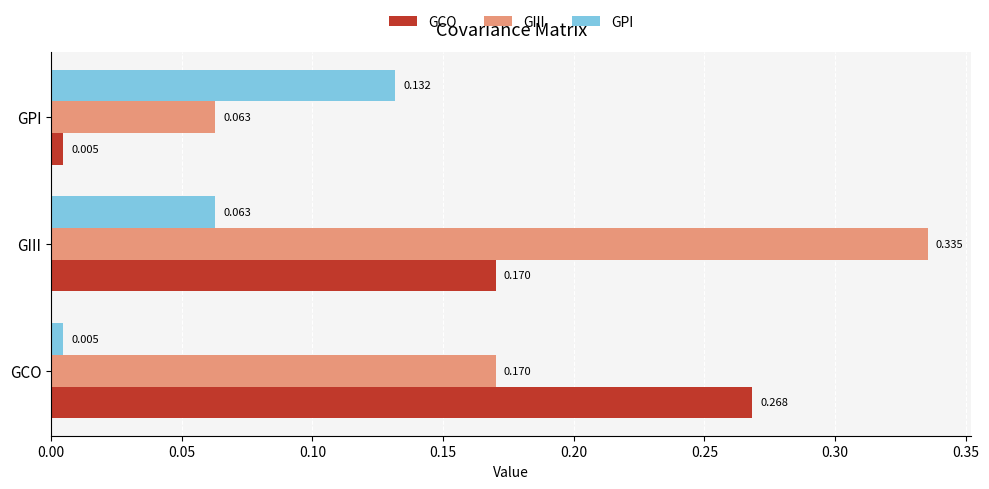

Rank the series by their maximum value, from lowest to highest.

GPI, GCO, GIII